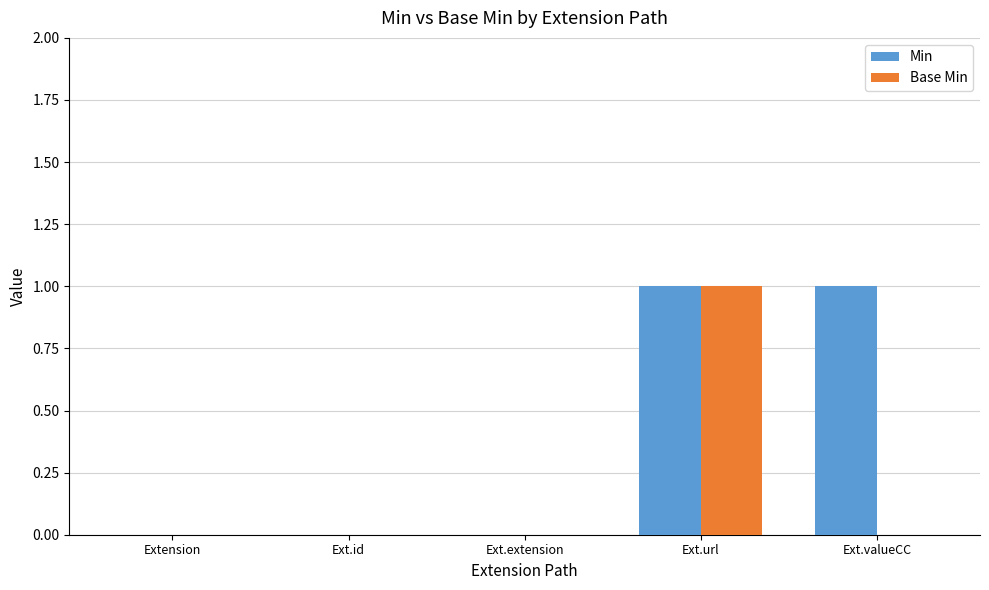

Count the Base Min values in the range 0 to 1.

5